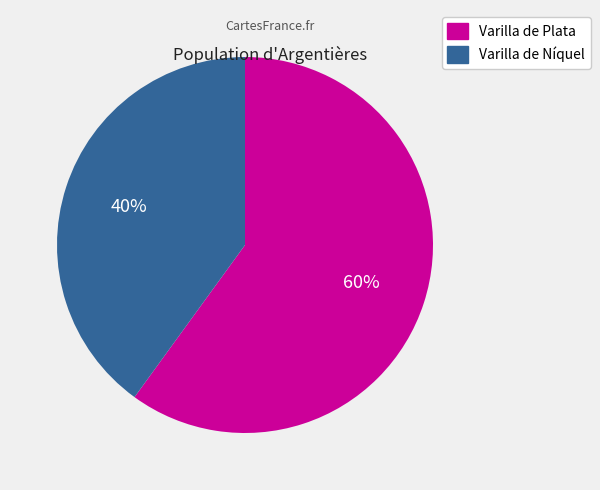

How many segments does this pie chart have?

2